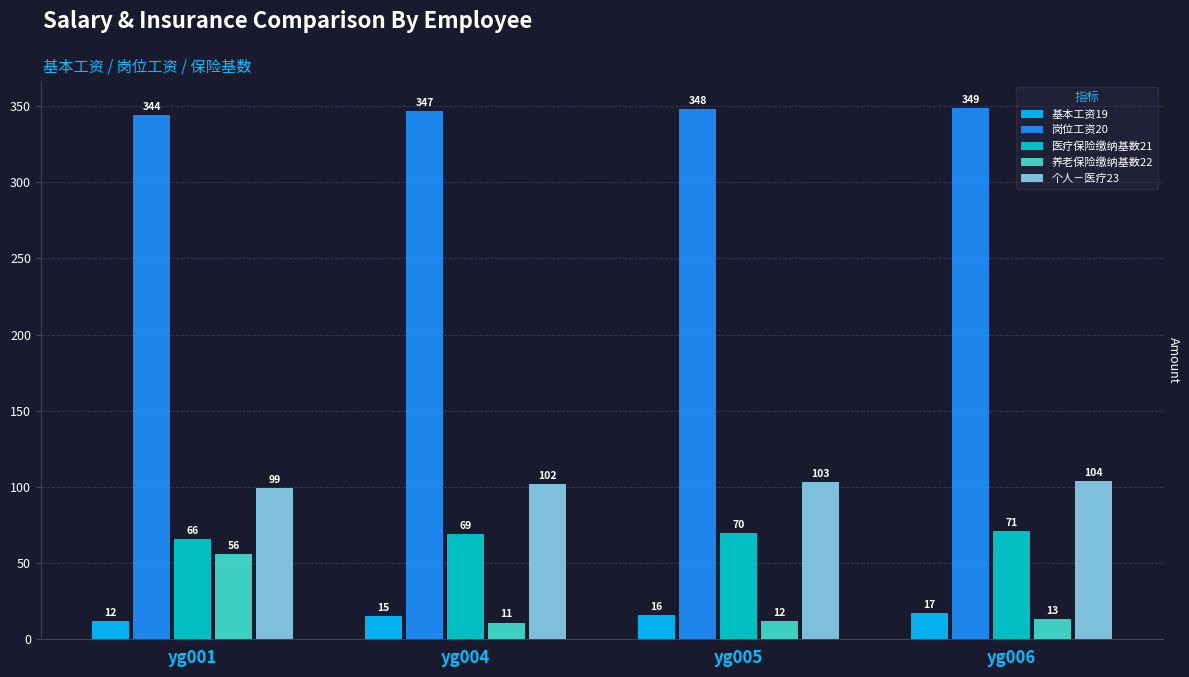

At which category is the sum across all series the highest?

yg001